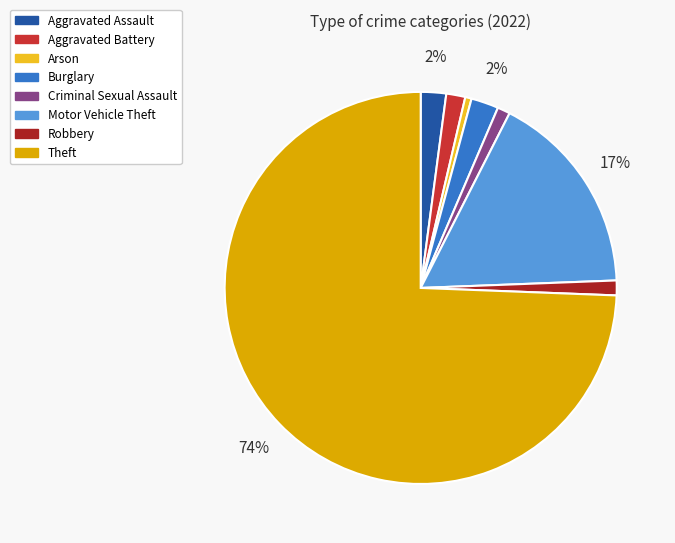

True or false: Arson accounts for 11% of the total.

False